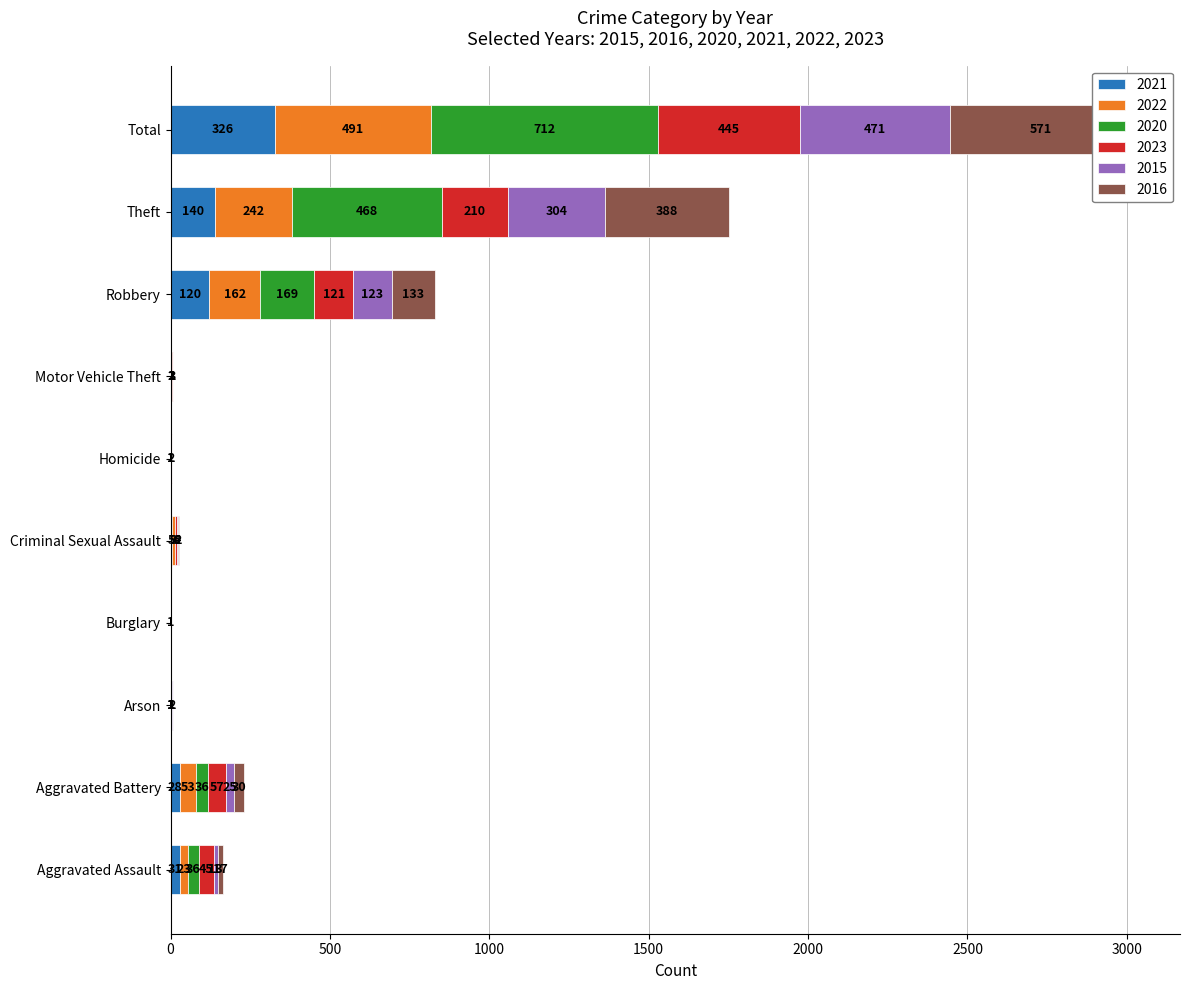

What is the spread (max minus min) of values at Arson?

2